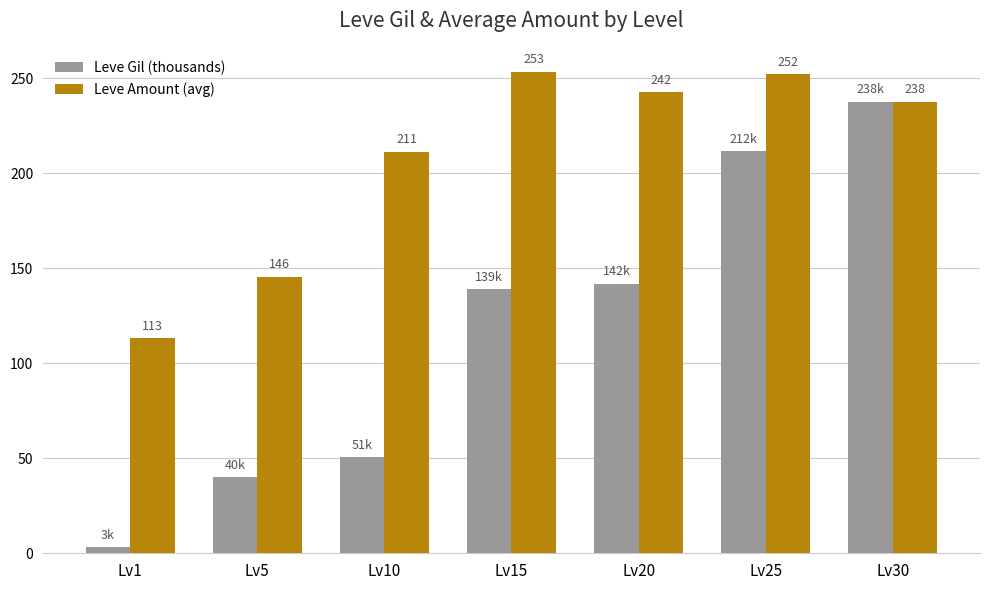

Is the value of Leve Amount (avg) at Lv5 greater than the value of Leve Gil (thousands) at Lv5?

Yes